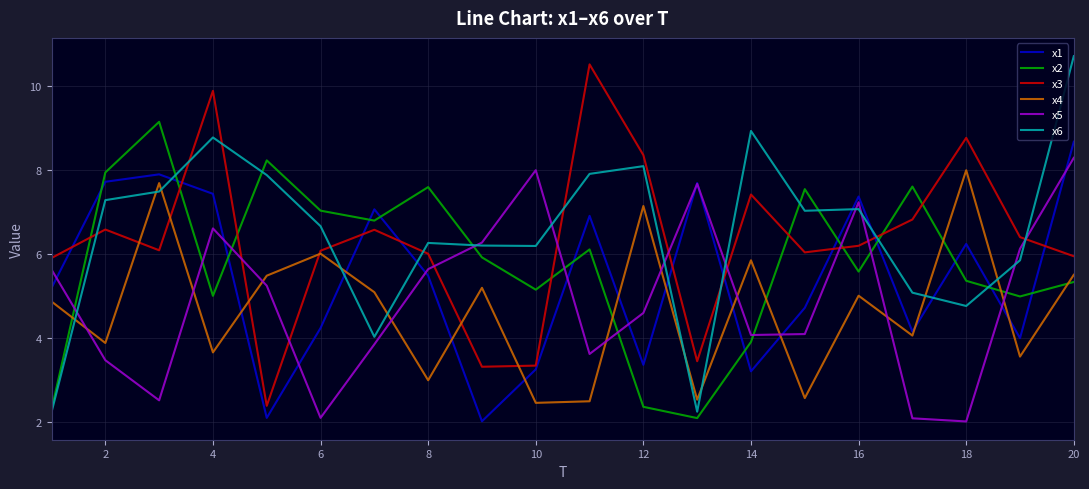

After their last crossing, which series has the higher values: x3 or x6?

x6